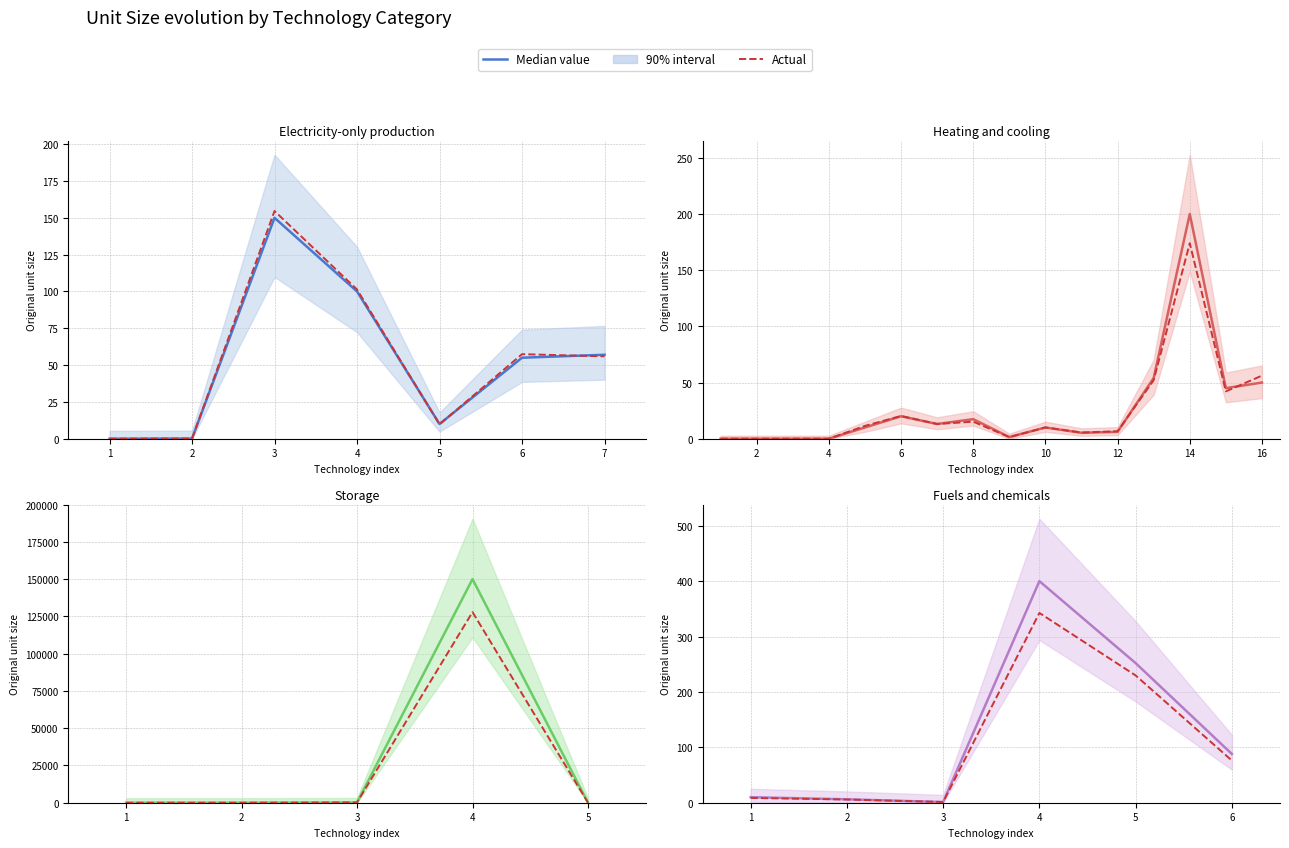

What is the value of the Actual point at the 6th from the left?

76.1